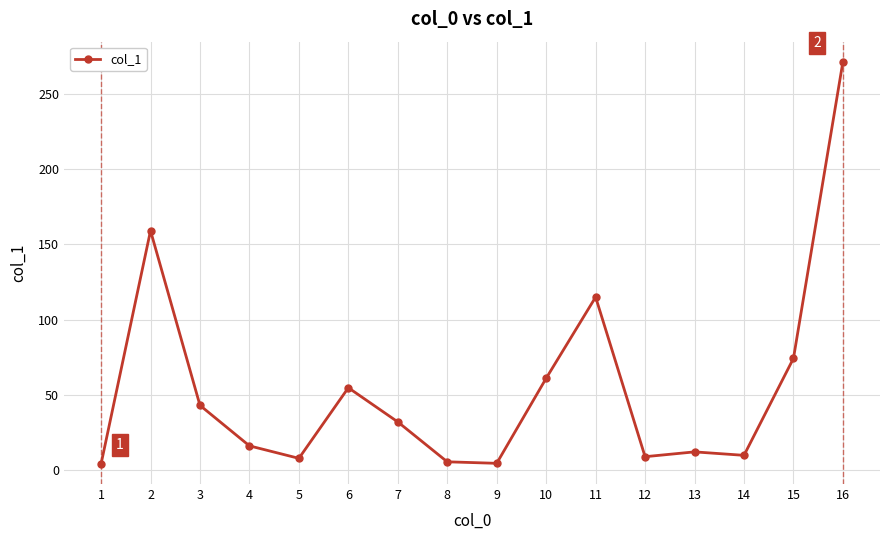

How many distinct data groups are displayed?

1